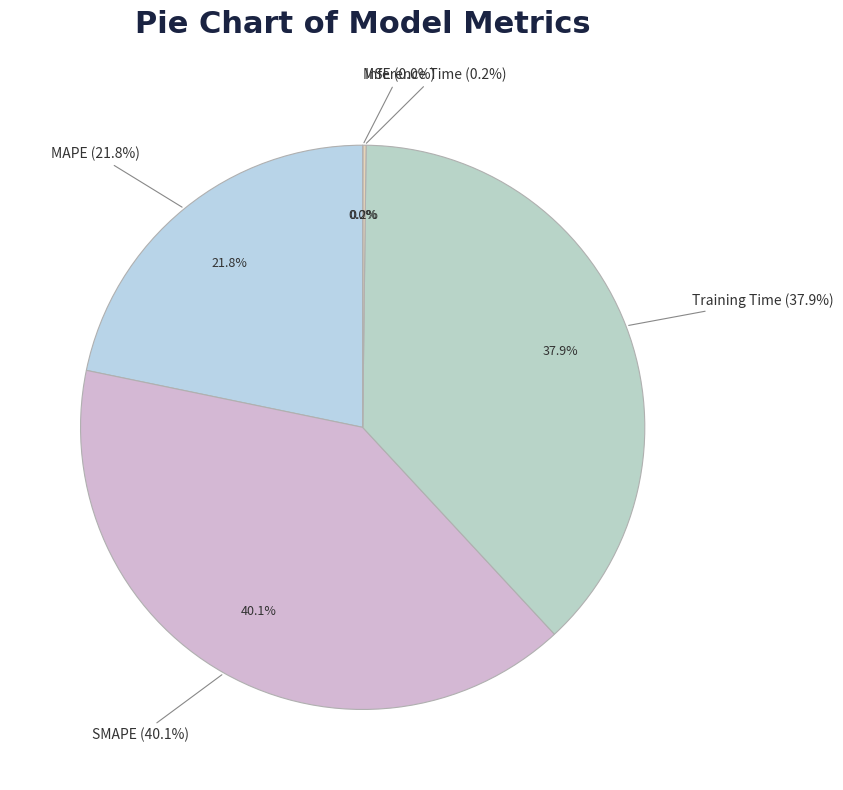

Which category has the biggest portion of the pie?

SMAPE